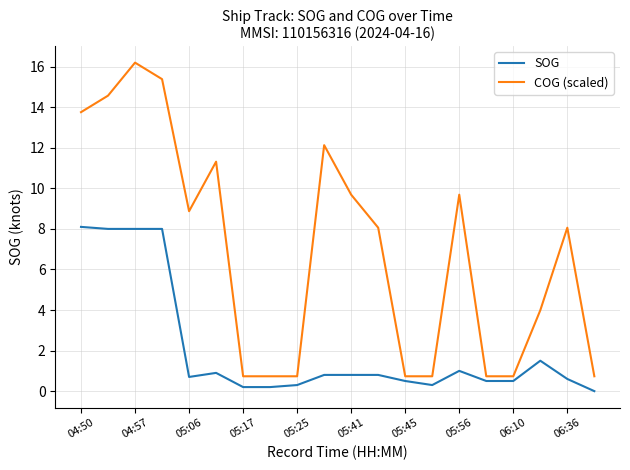

Which series has the largest range (max minus min)?

COG (scaled)